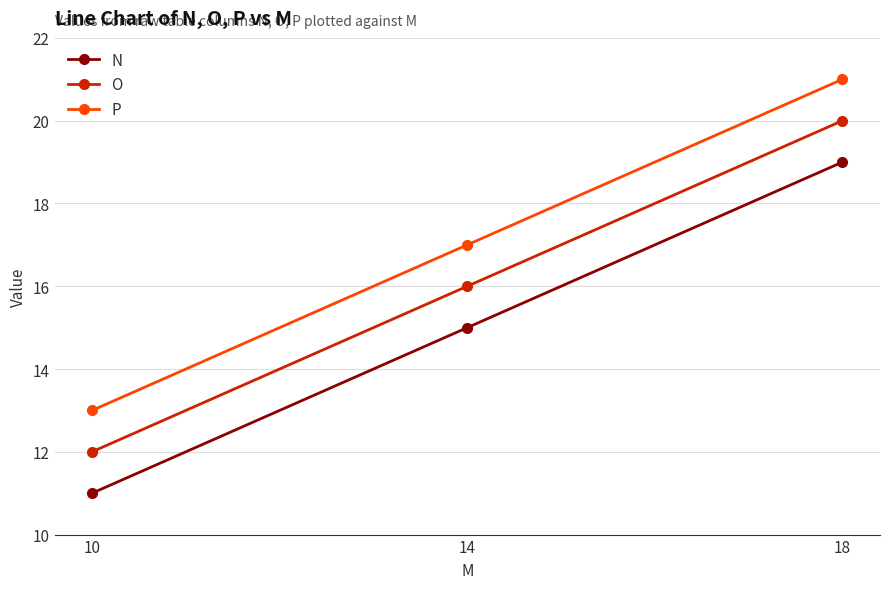

What is the sum of all P values?

51